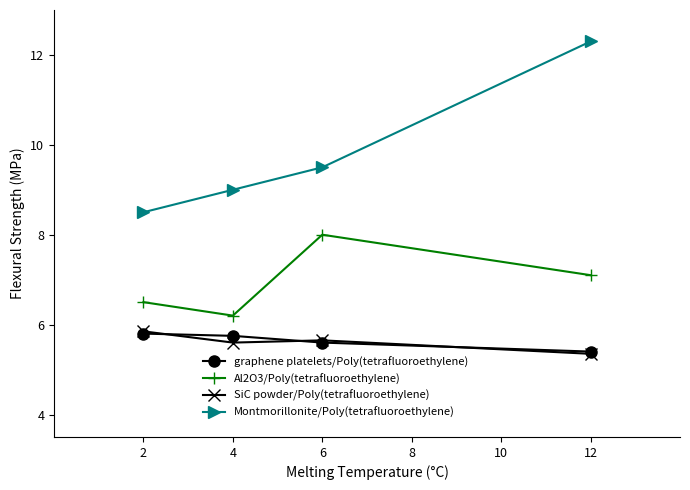

At how many categories does at least one series exceed 11?

1